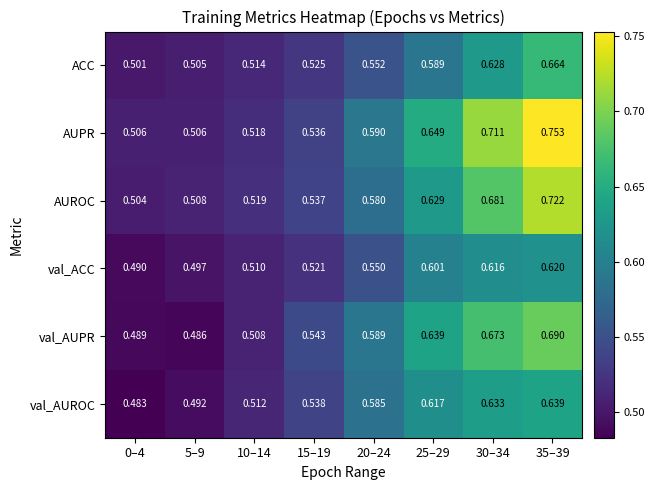

Which series has the widest spread of values?

AUPR